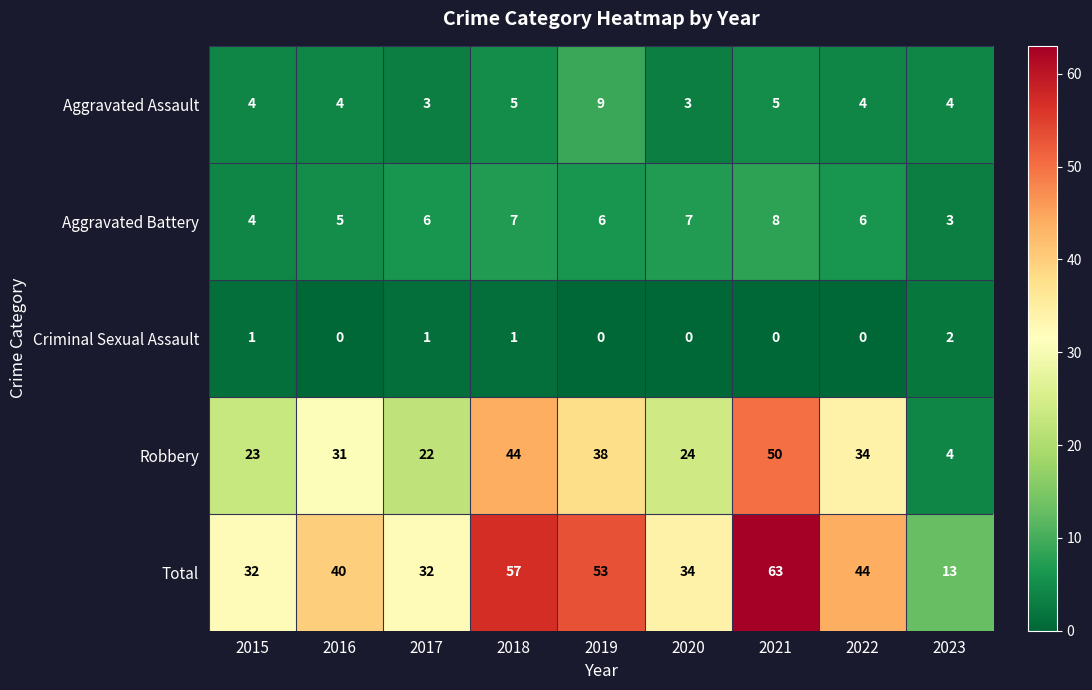

At 2016, list the series in order from smallest to largest.

Criminal Sexual Assault, Aggravated Assault, Aggravated Battery, Robbery, Total